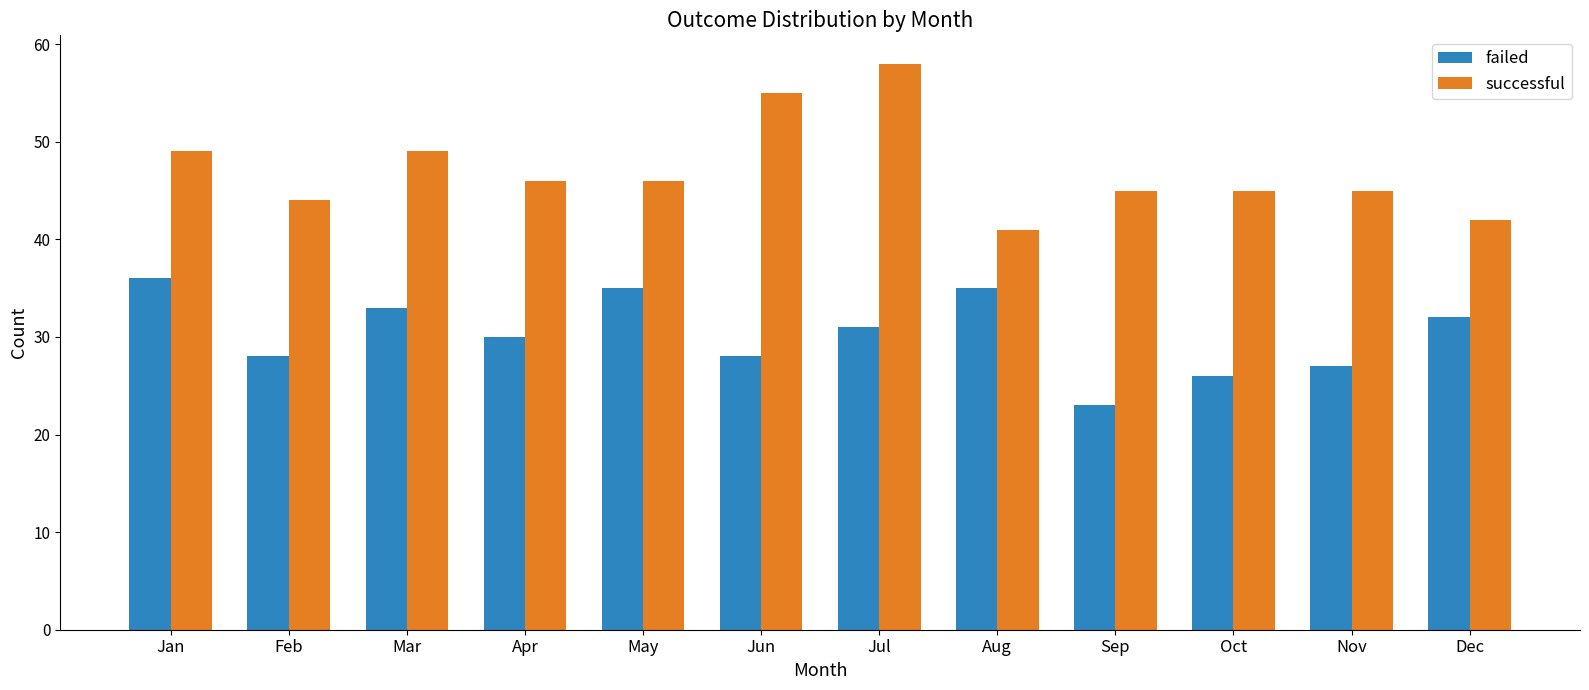

How many bars are there in total?

24